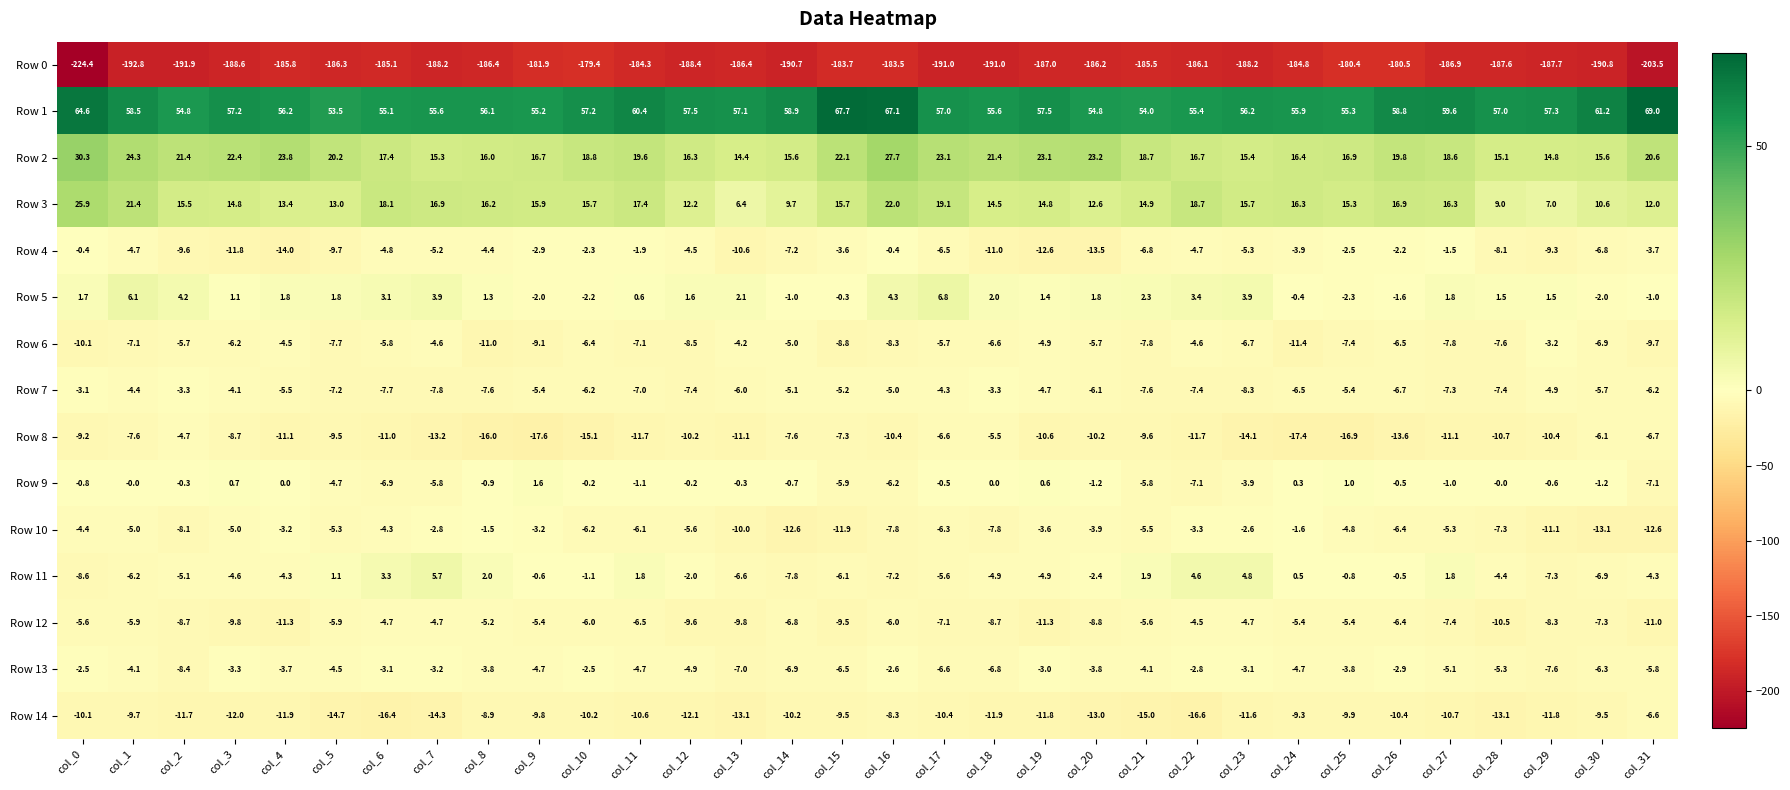

What is the total value across all series at col_27?

-146.0